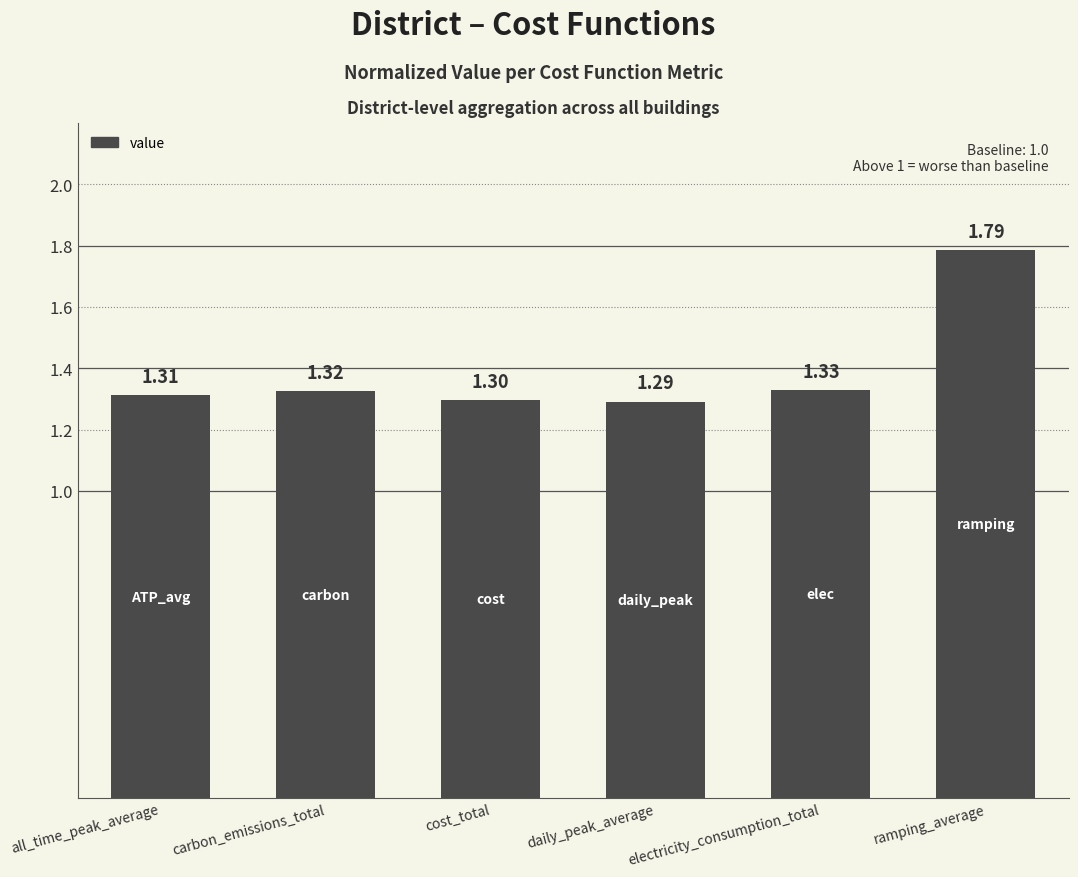

The chart shows a value of 1.3 at carbon_emissions_total. True or false?

True